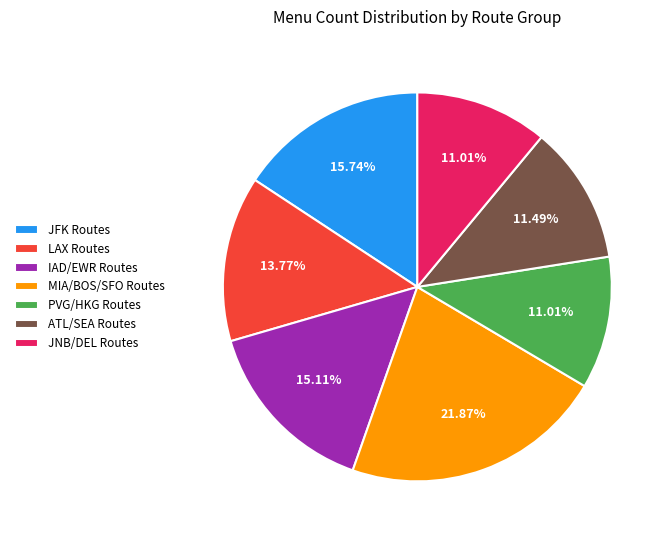

Approximately how many times larger is the value at JFK Routes compared to ATL/SEA Routes?

1.4